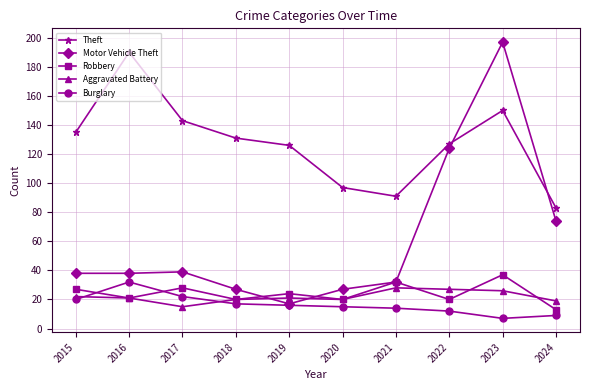

Read the Robbery value at 2023.

37